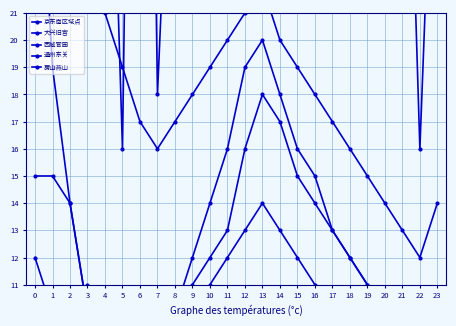

Read the 通州东关 value at 1, to the nearest 10.

20